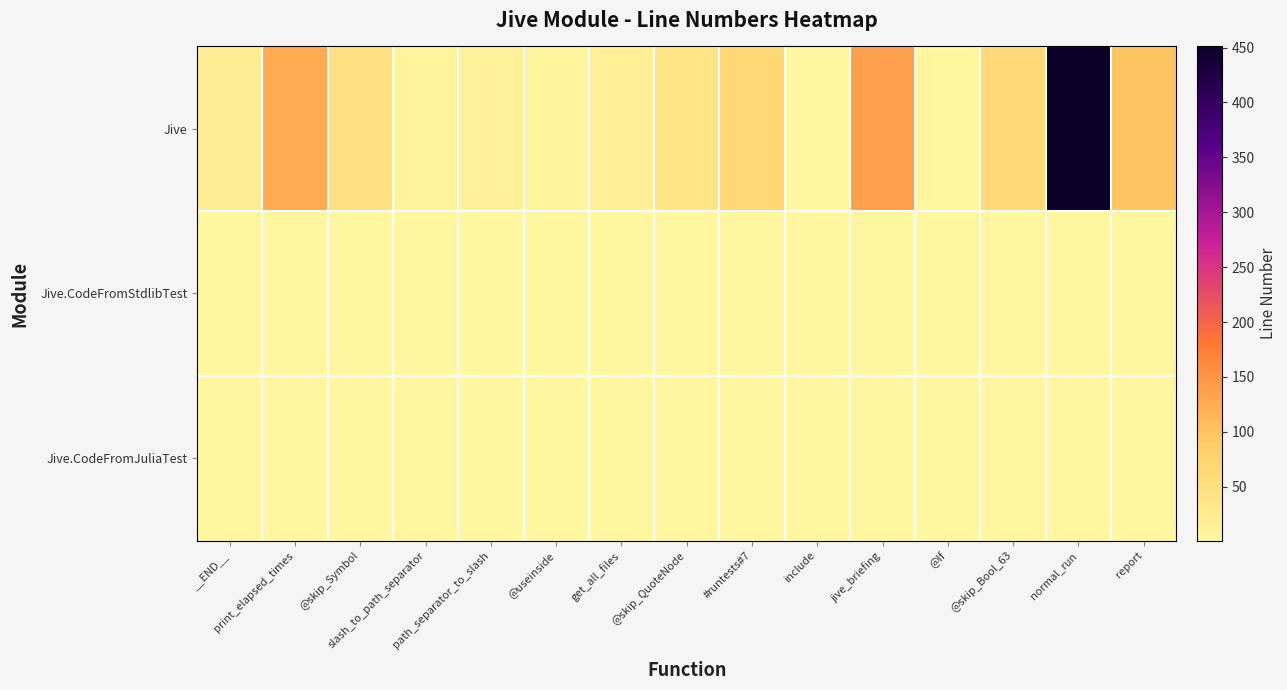

Reading left to right, extract all data points from this chart.

Jive: __END__=21	print_elapsed_times=128	@skip_Symbol=50	slash_to_path_separator=8	path_separator_to_slash=13	@useinside=8	get_all_files=18	@skip_QuoteNode=41	#runtests#7=70	include=1	jive_briefing=137	@If=3	@skip_Bool_63=63	normal_run=451	report=99
Jive.CodeFromStdlibTest: __END__=0	print_elapsed_times=0	@skip_Symbol=0	slash_to_path_separator=0	path_separator_to_slash=0	@useinside=0	get_all_files=0	@skip_QuoteNode=0	#runtests#7=0	include=0	jive_briefing=0	@If=0	@skip_Bool_63=0	normal_run=0	report=0
Jive.CodeFromJuliaTest: __END__=0	print_elapsed_times=0	@skip_Symbol=0	slash_to_path_separator=0	path_separator_to_slash=0	@useinside=0	get_all_files=0	@skip_QuoteNode=0	#runtests#7=0	include=0	jive_briefing=0	@If=0	@skip_Bool_63=0	normal_run=0	report=0